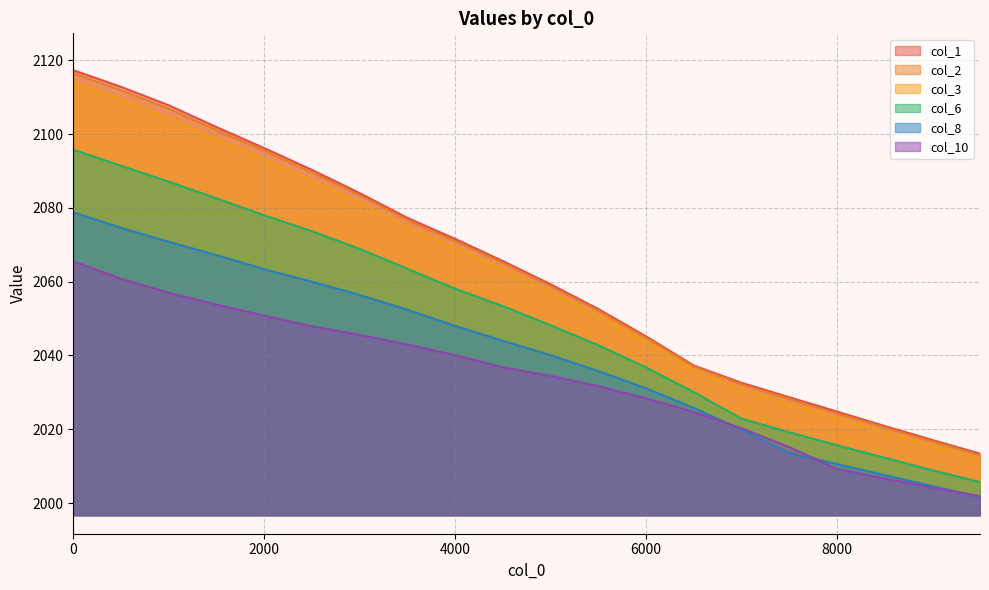

The col_6 line series shows 3213.2 at 9. True or false?

False